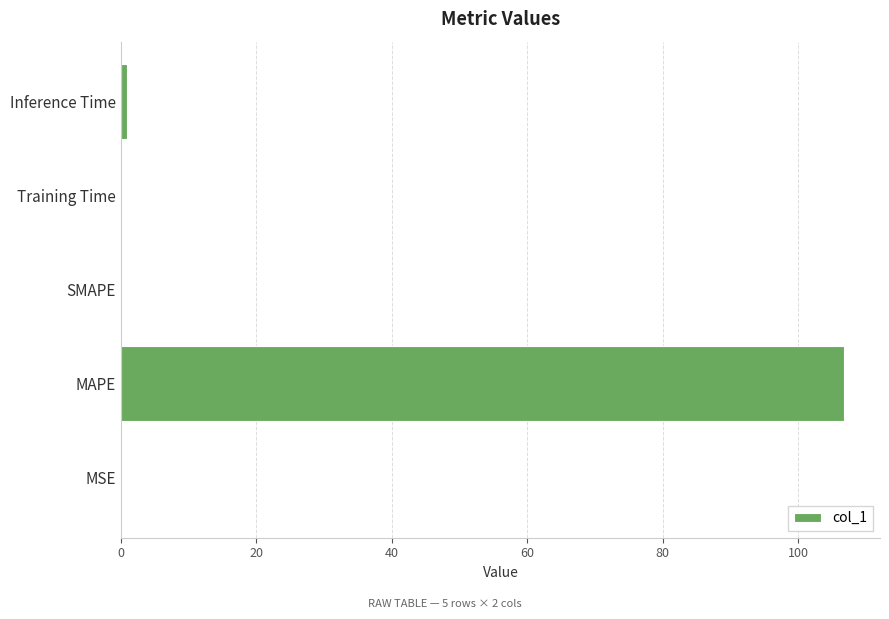

What is the maximum value shown in the chart?

106.7